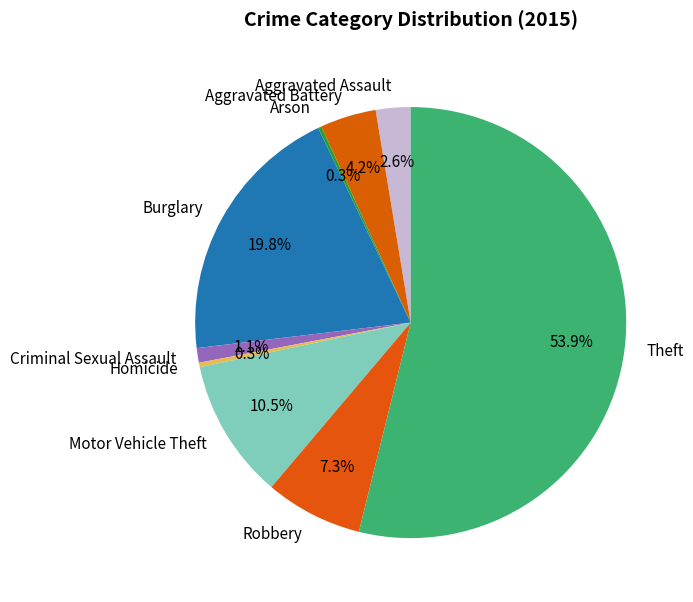

Do Aggravated Assault and Robbery together represent more than half of the pie?

No